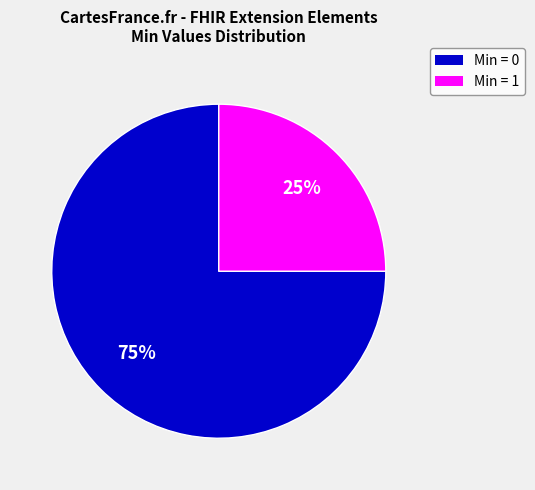

To the nearest percent, what is the average slice percentage?

50%